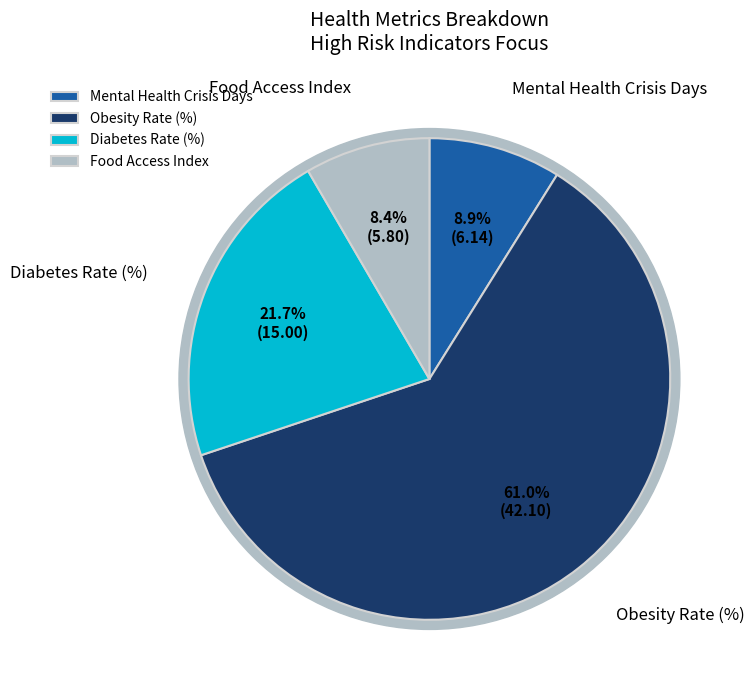

How many slices are in this pie chart?

4